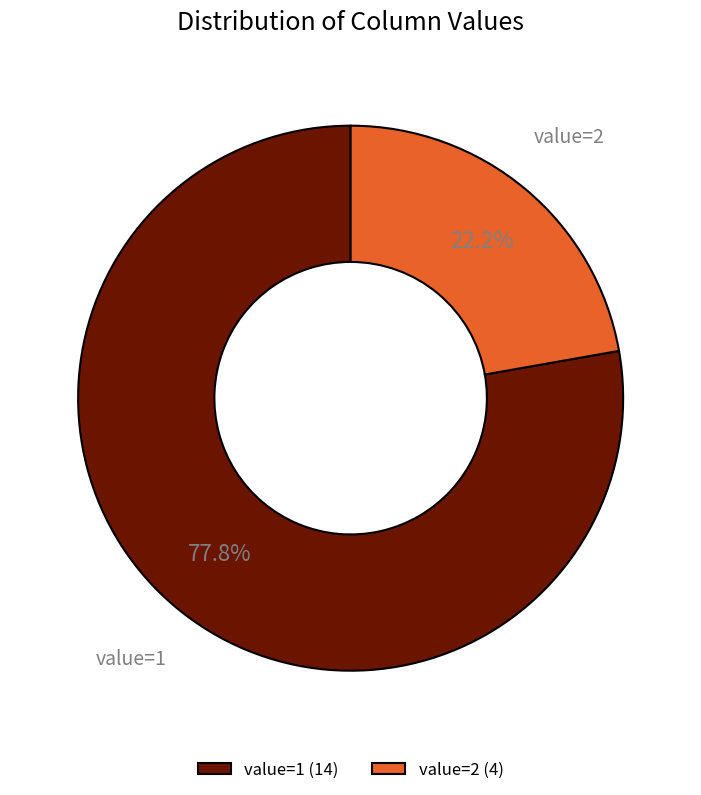

Rank the categories by value from lowest to highest.

value=2 (4), value=1 (14)